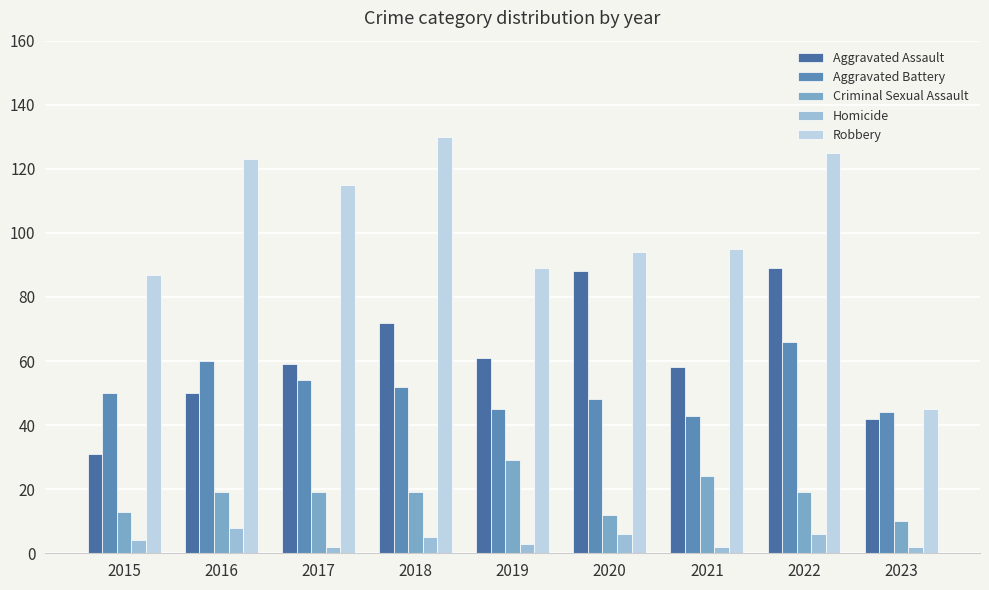

What is the sum of the Criminal Sexual Assault values at 2023 and 2019?

39